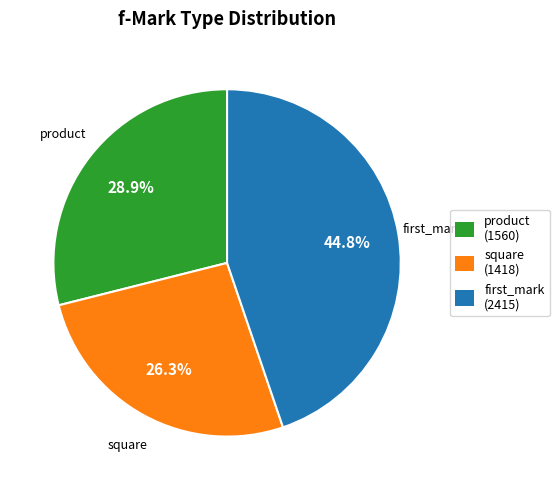

What is the smallest slice in the pie chart?

square